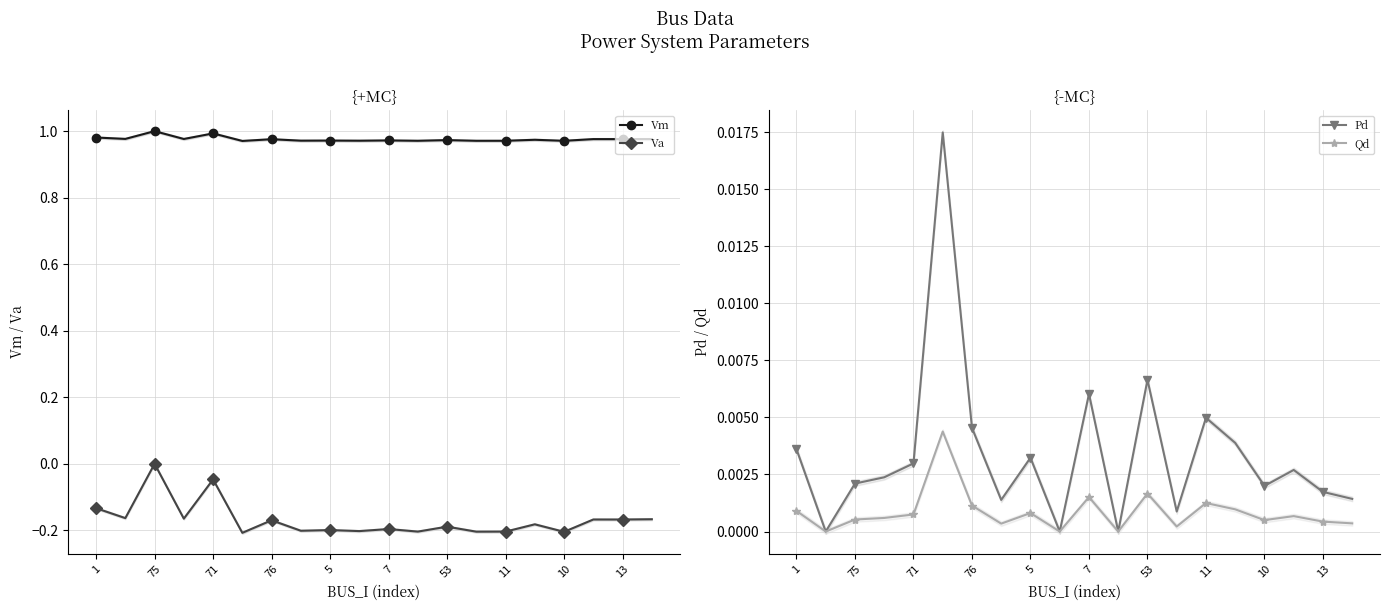

True or false: Va and Pd cross at least once.

False